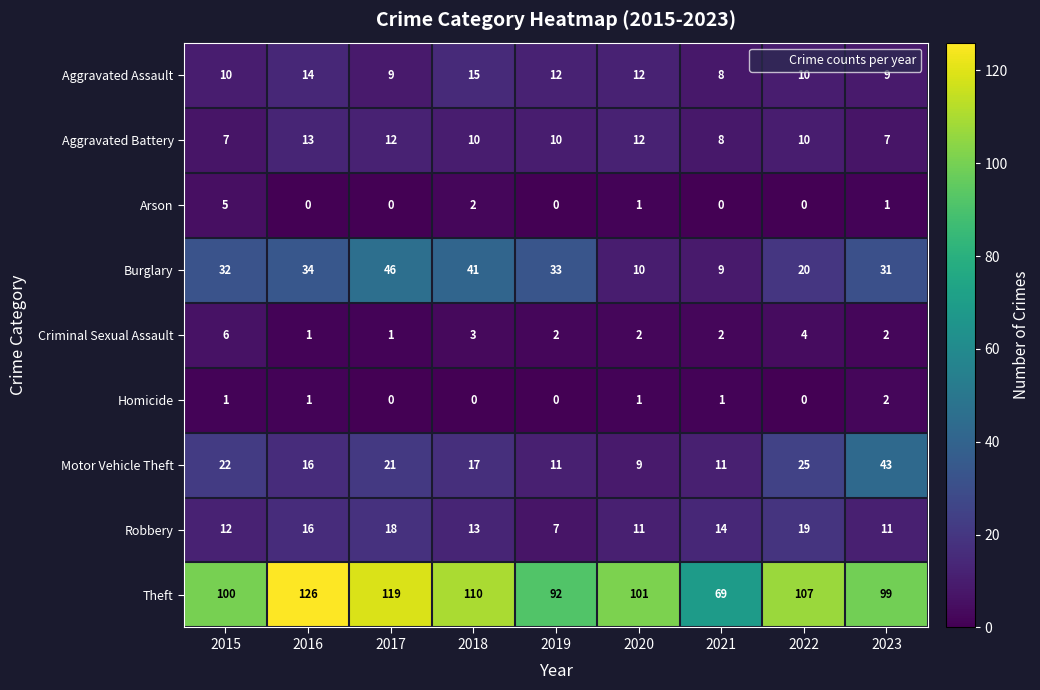

What is the sum of the Theft values at 2016 and 2019?

218